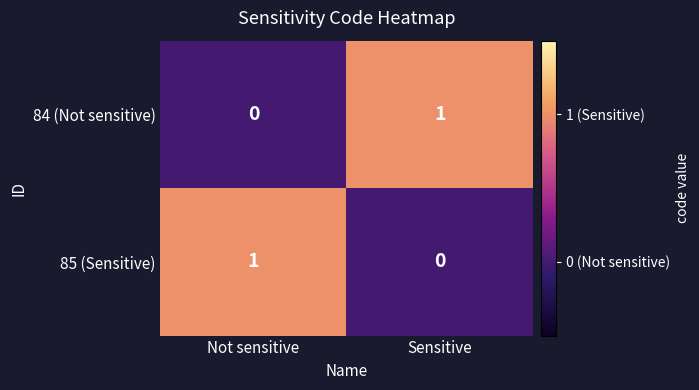

The 84 (Not sensitive) series shows 1 at Sensitive. True or false?

True